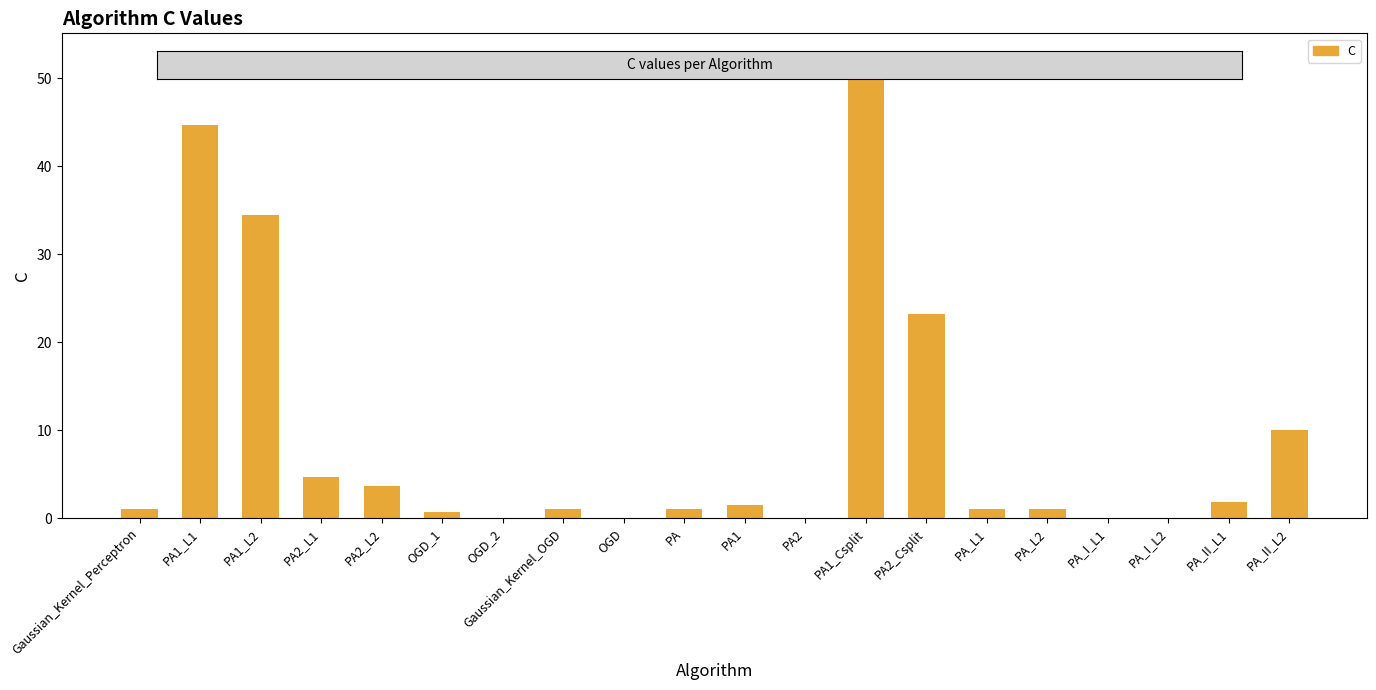

Between PA_L2 and PA_II_L1, which is larger?

PA_II_L1